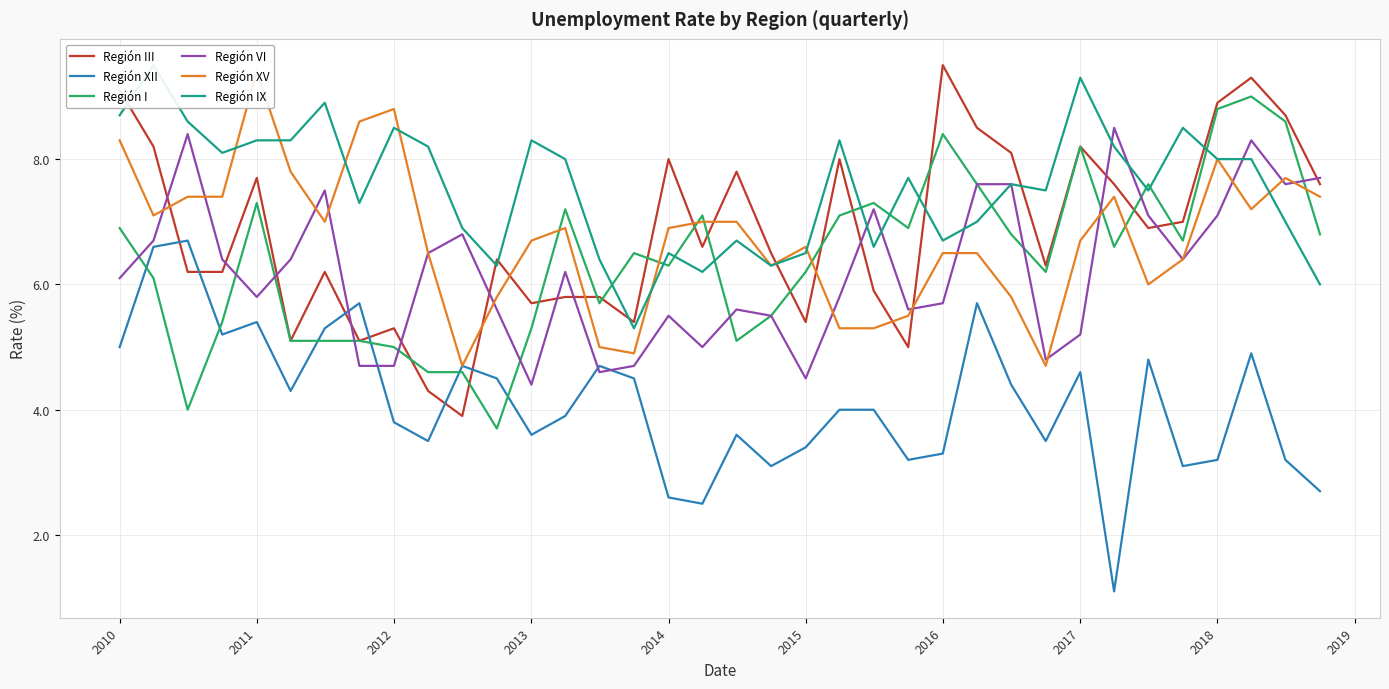

What is the lowest value of the Región I series?

3.7